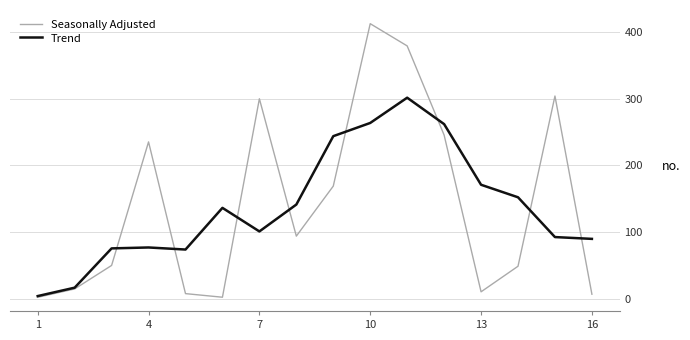

Which series has the widest spread of values?

Seasonally Adjusted